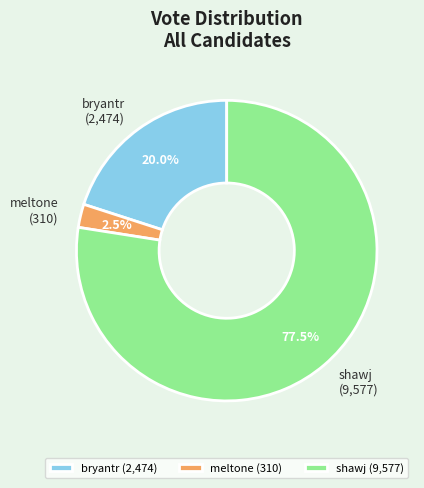

Which slice is the smallest?

meltone